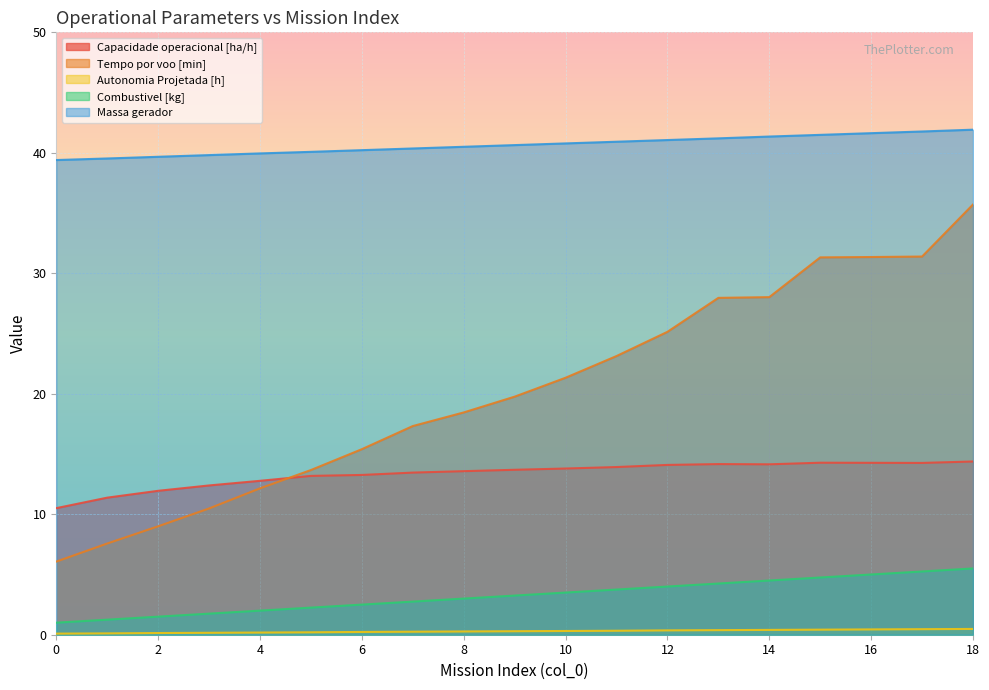

True or false: Tempo por voo [min] and Massa gerador cross at least once.

False